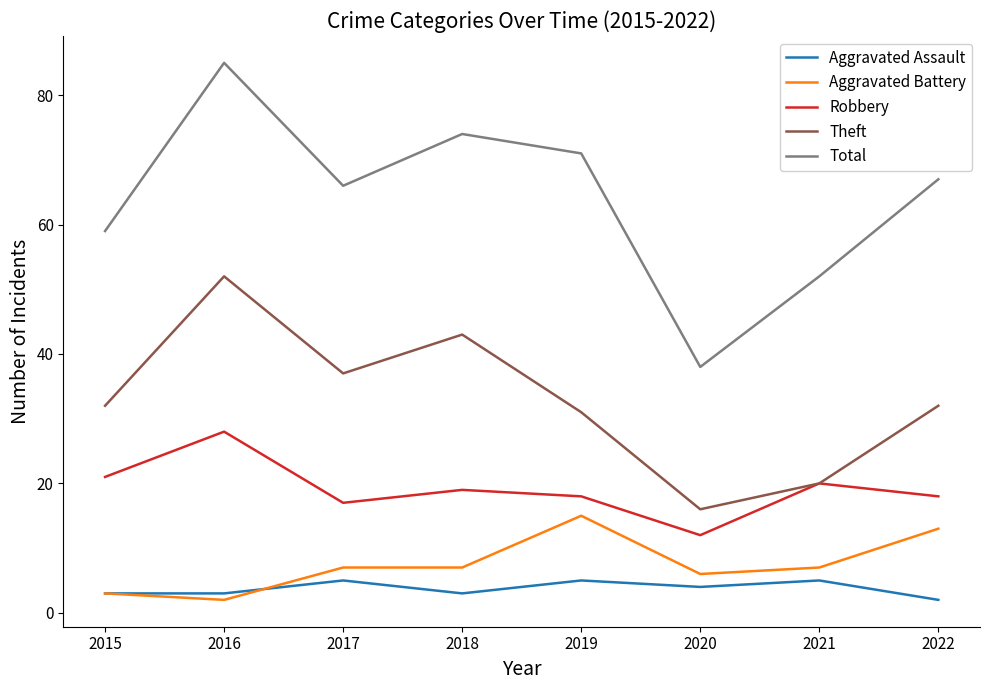

True or false: Robbery has more than 0 points higher than both neighbors.

True